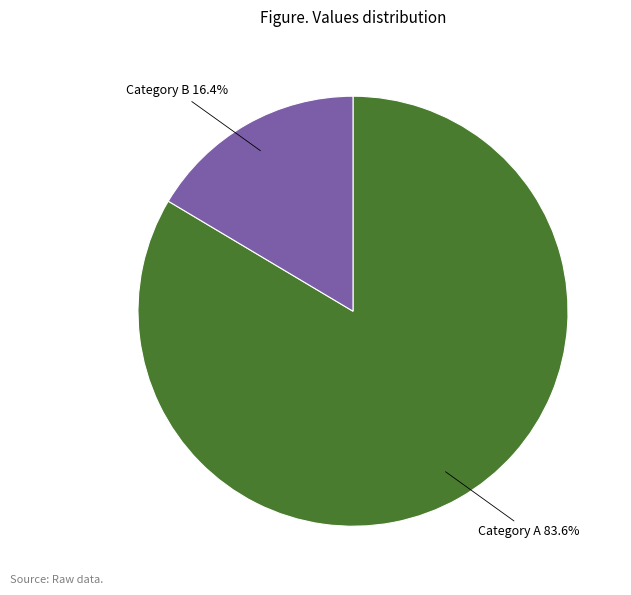

Is there any slice that represents more than half of the pie?

Yes